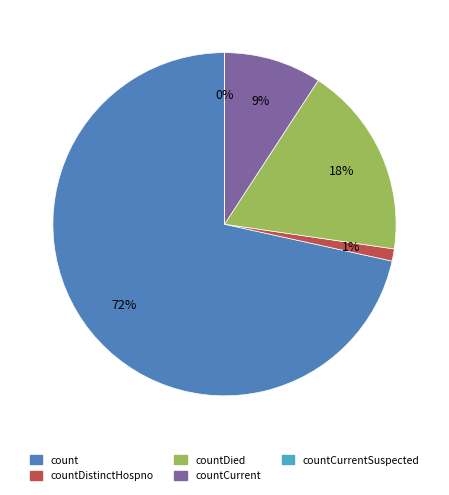

Does any single category account for the majority?

Yes